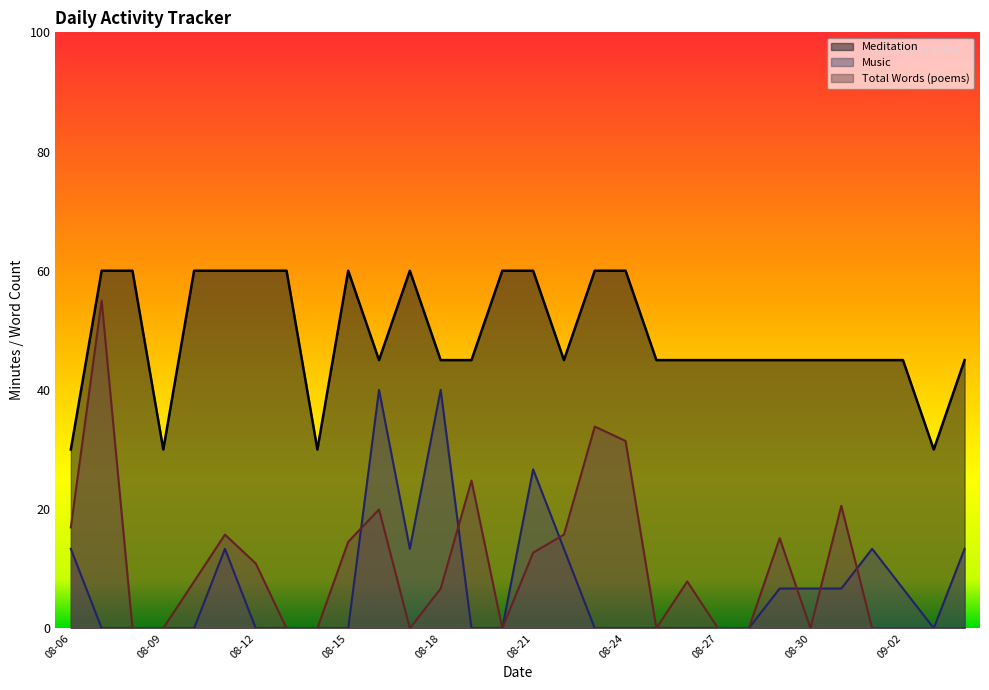

Count the Meditation values in the range 45 to 60.

26